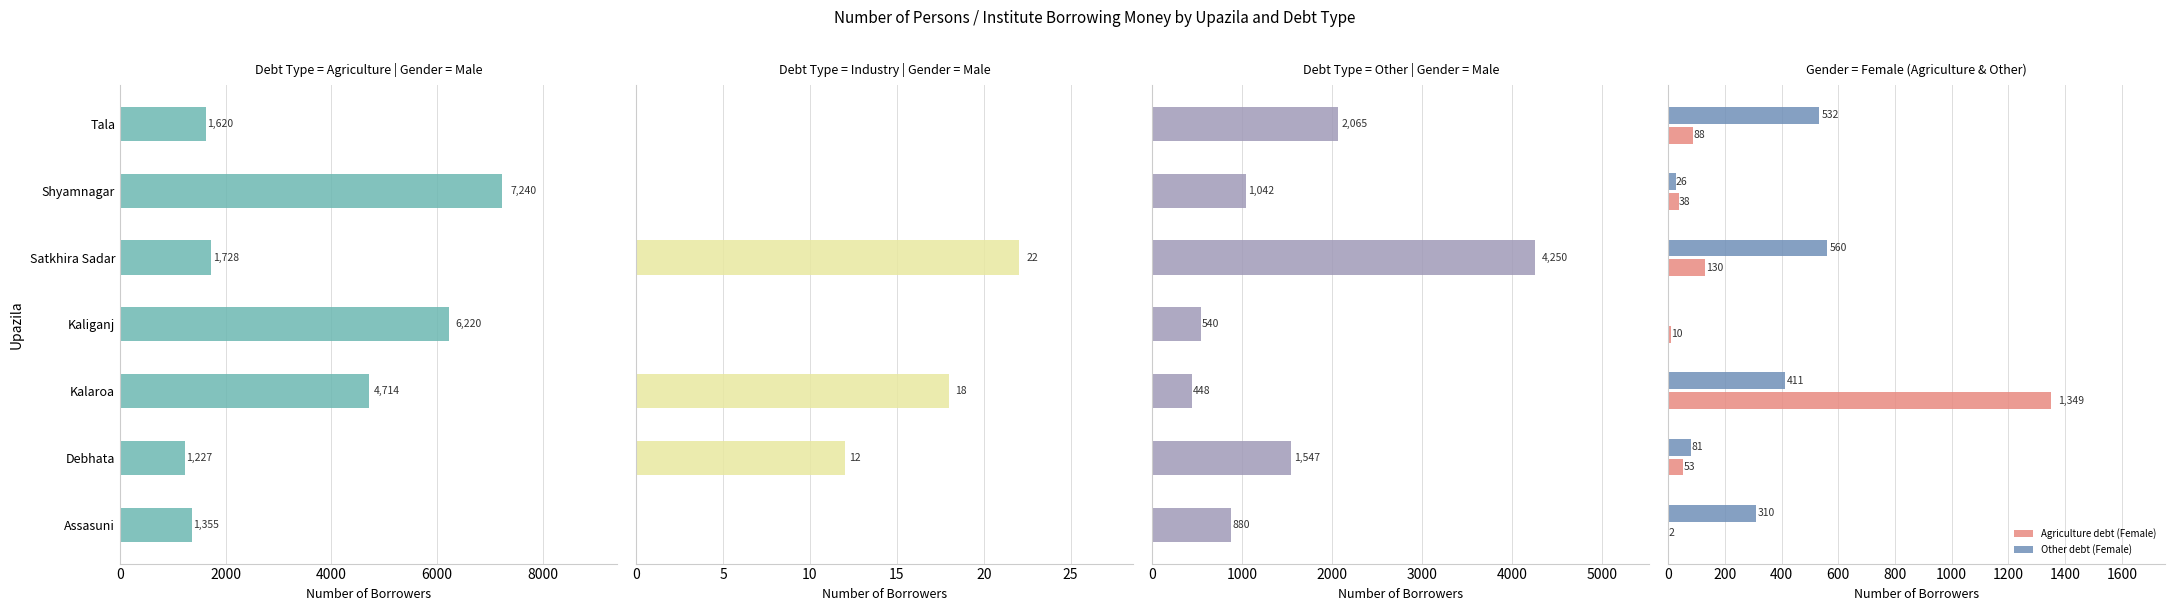

What is the value of the Agriculture debt (Female) bar at the 6th from the left?

38